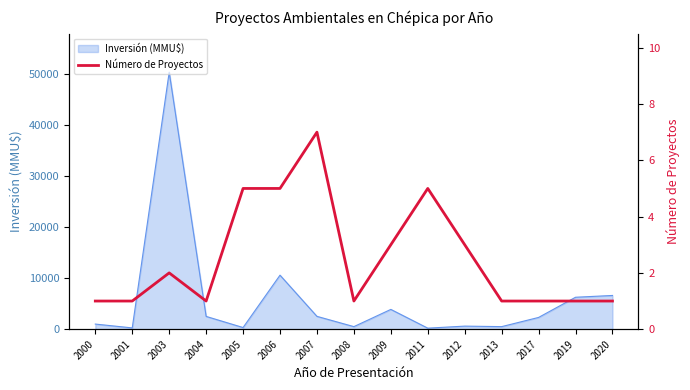

Which category has the highest value across all series?

2007